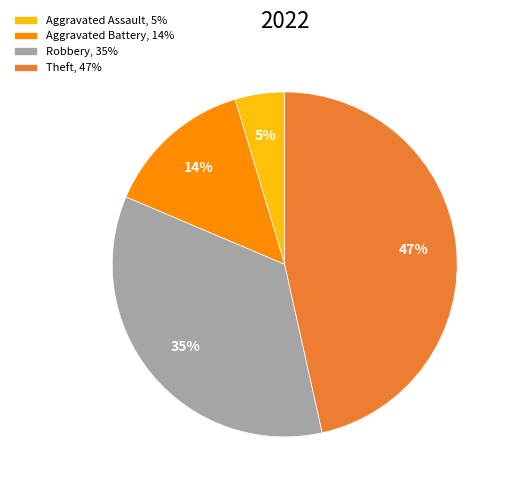

Rank the categories by value from highest to lowest.

Theft, 47%, Robbery, 35%, Aggravated Battery, 14%, Aggravated Assault, 5%